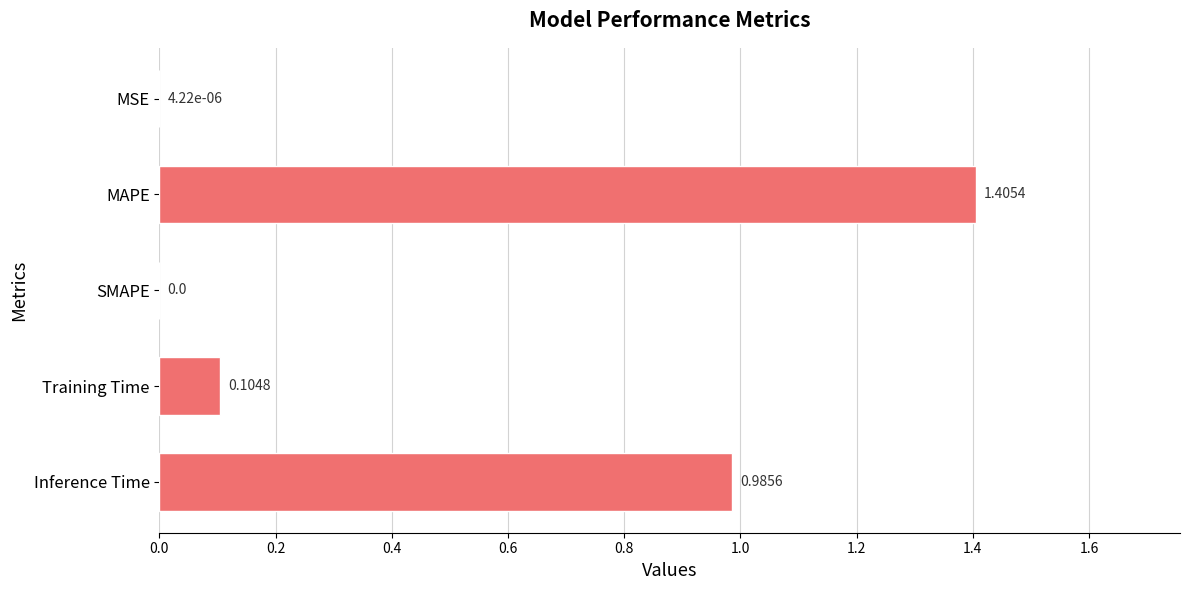

What is the change in value from Training Time to Inference Time?

+0.9